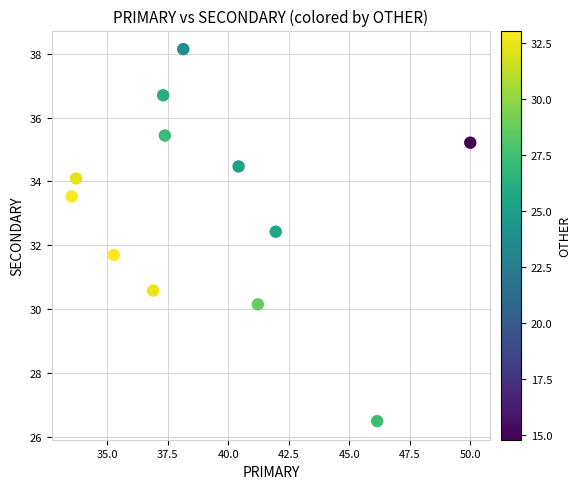

What is the average X value?

39.3